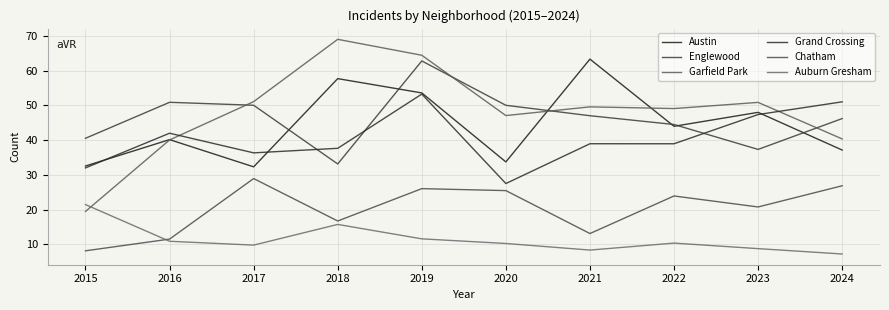

Where is the first local minimum for Garfield Park?

2020